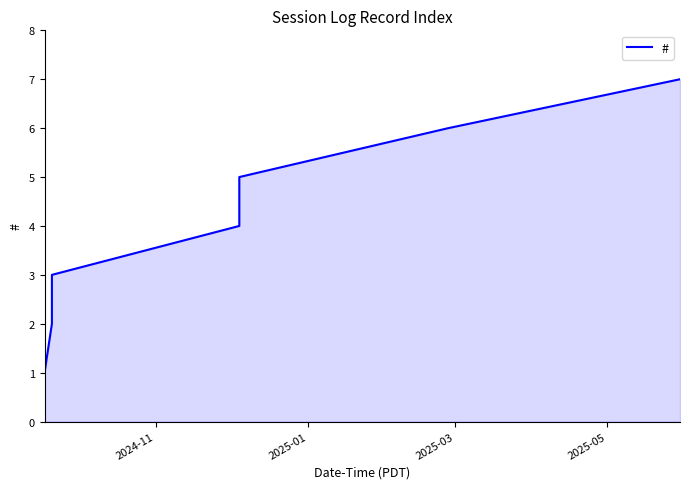

Count the number of categories in the chart.

7